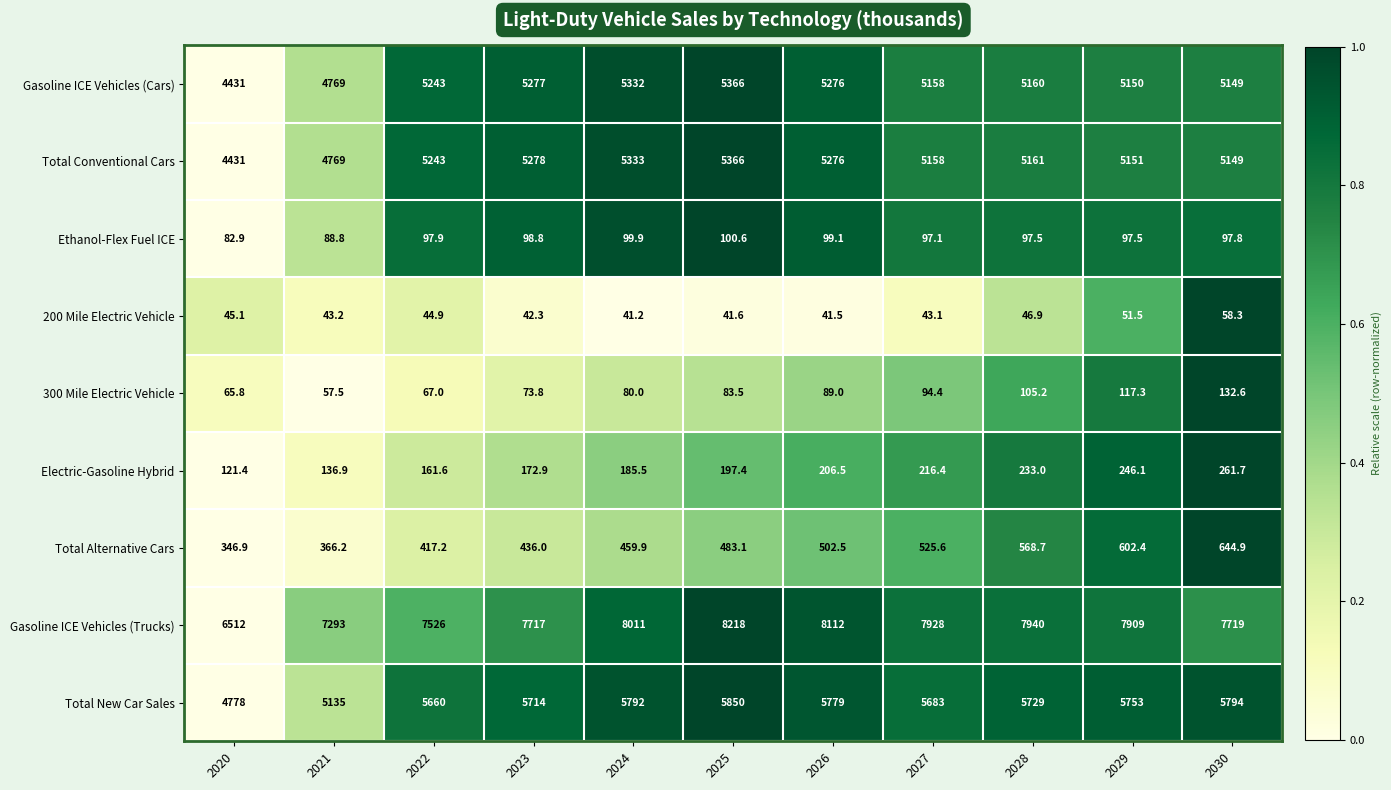

Which series has the widest spread of values?

Gasoline ICE Vehicles (Trucks)